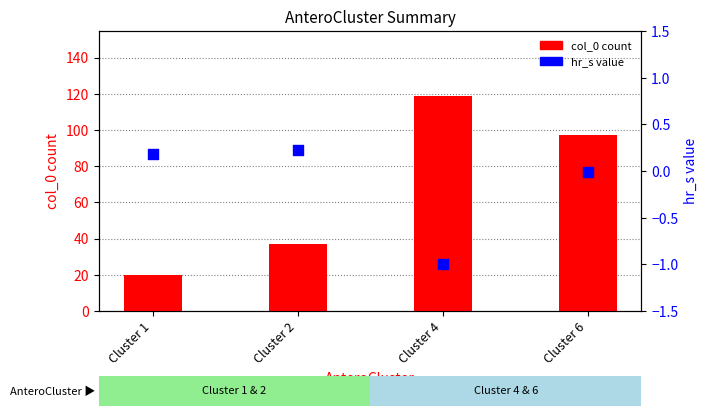

Which series has the largest total across all categories?

col_0 count